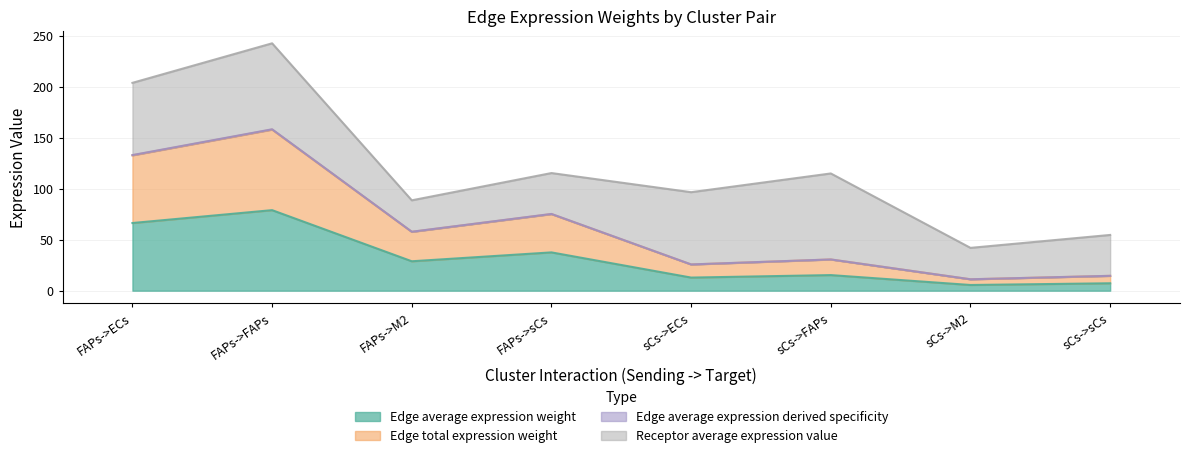

True or false: Edge average expression derived specificity and Edge total expression weight intersect in this chart.

False